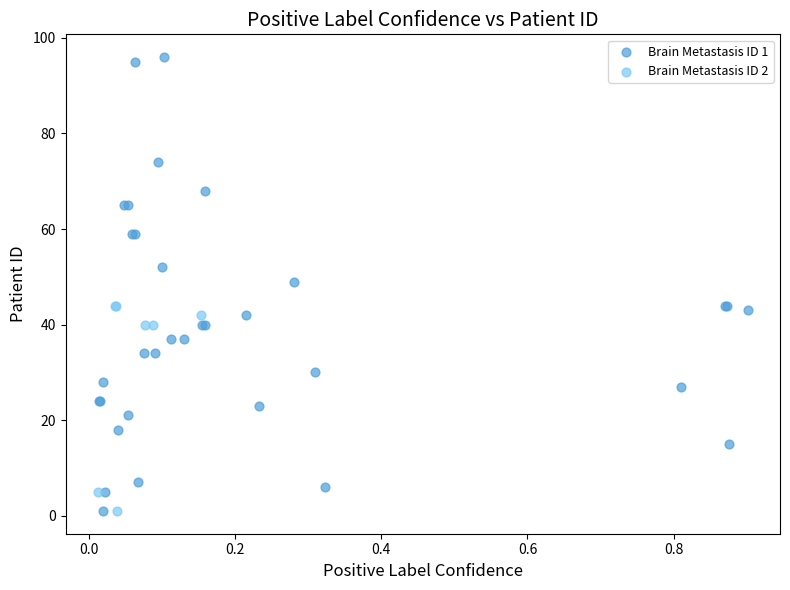

Which series reaches the maximum Y coordinate?

Brain Metastasis ID 1